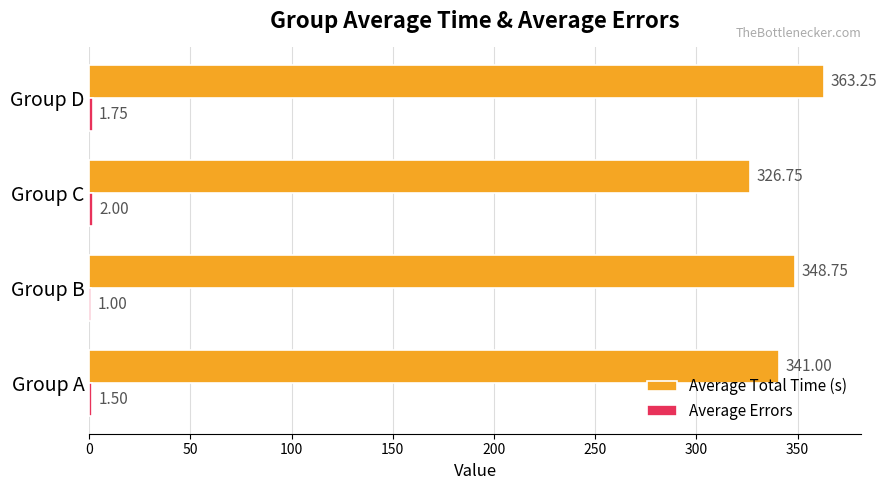

Which series has the widest spread of values?

Average Total Time (s)